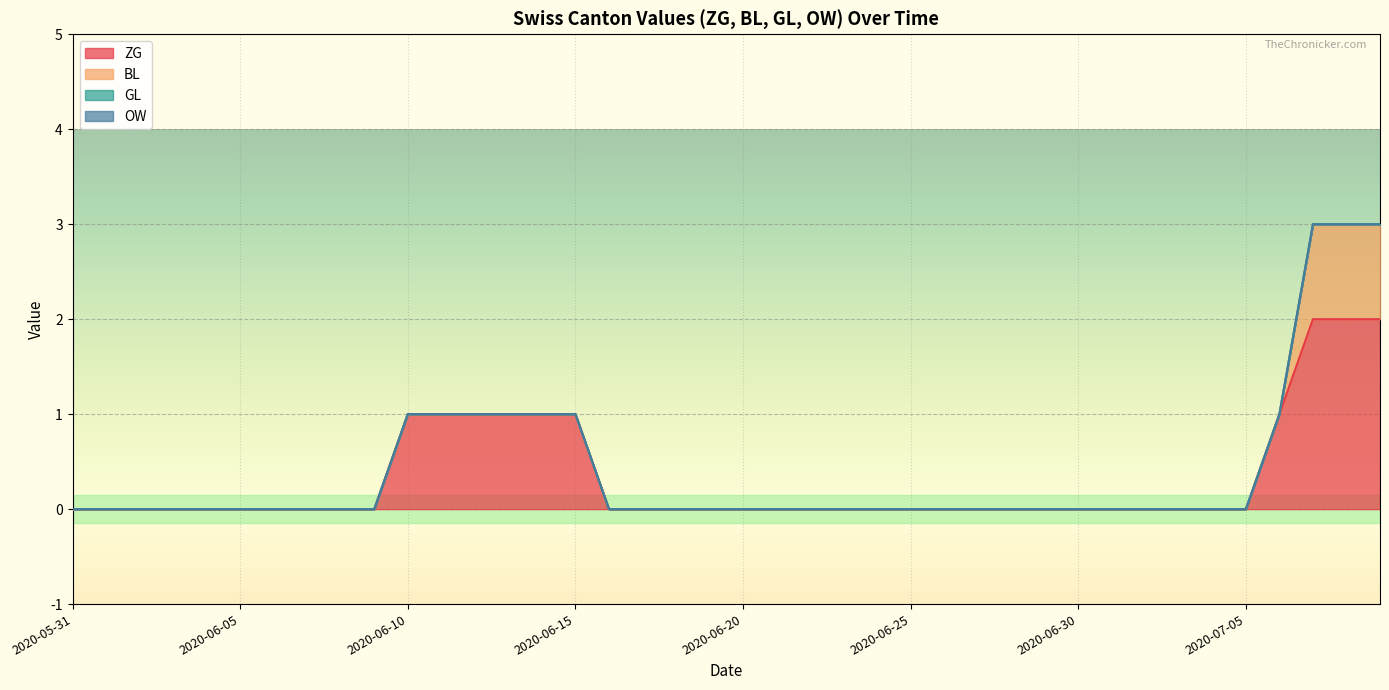

Between 2020-06-03 and 2020-06-21, which series saw the biggest shift?

ZG